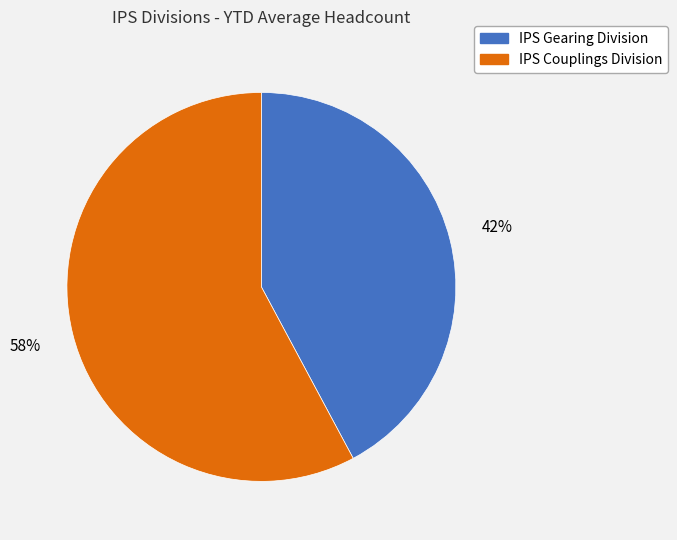

How many segments does this pie chart have?

2